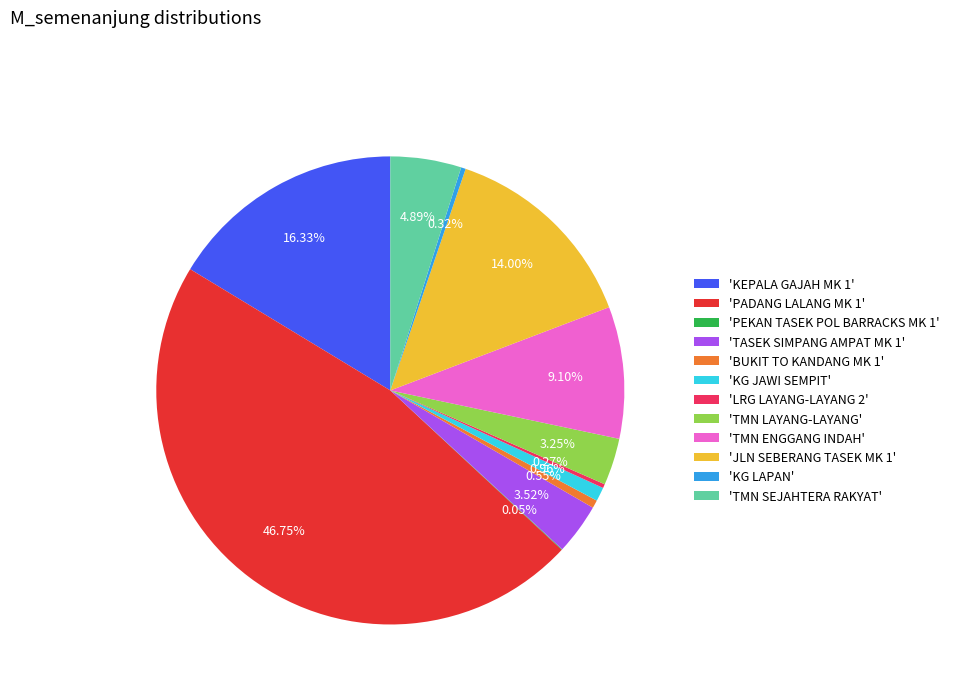

What is the largest slice in the pie chart?

'PADANG LALANG MK 1'